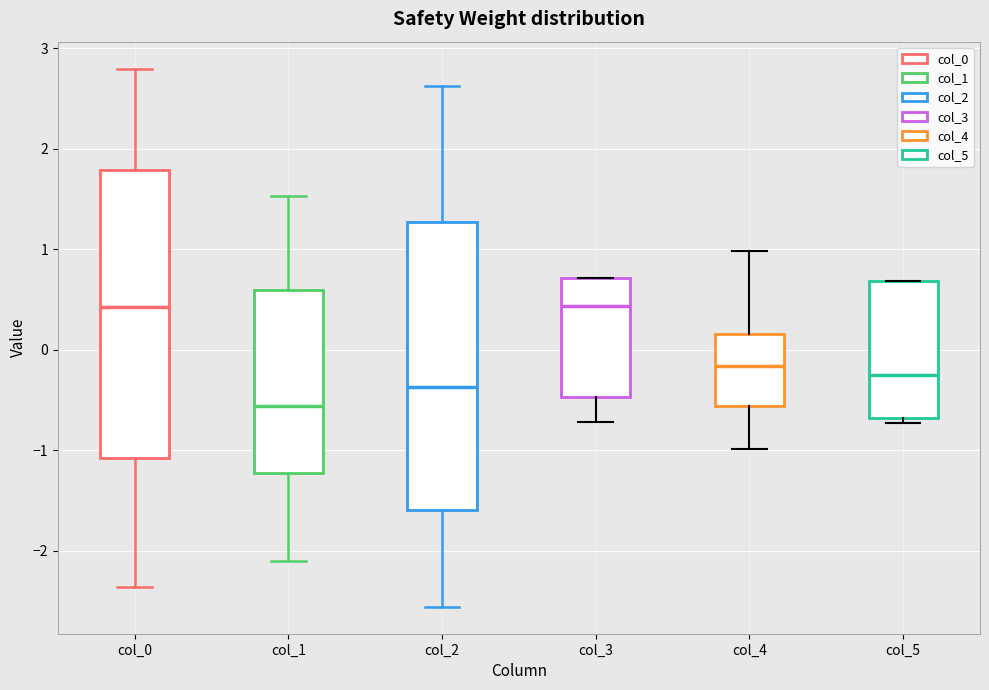

Where is the upper edge of the box for col_0 on the y-axis? The values are not printed on the chart, so give them approximately, as read against the axis.

1.8